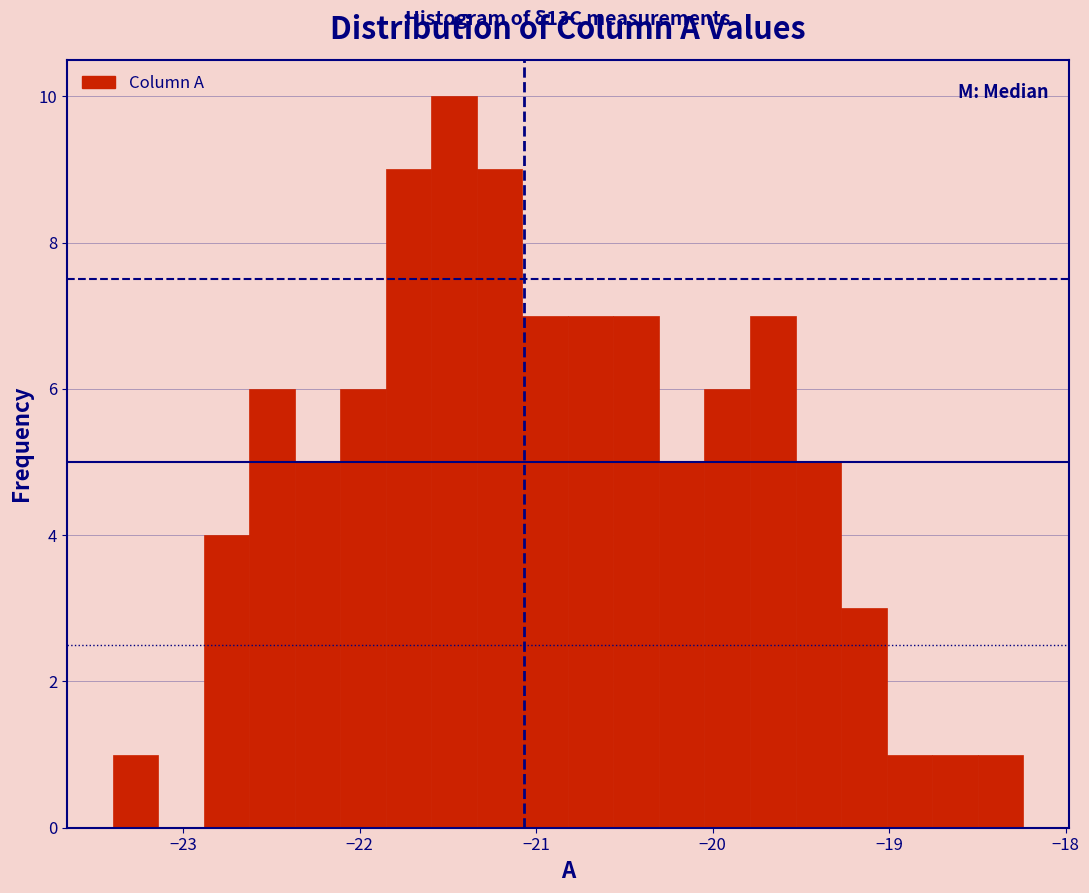

Around what value on the x-axis is the tallest bar? Give the approximate position of its centre, as read against the axis.

-21.5